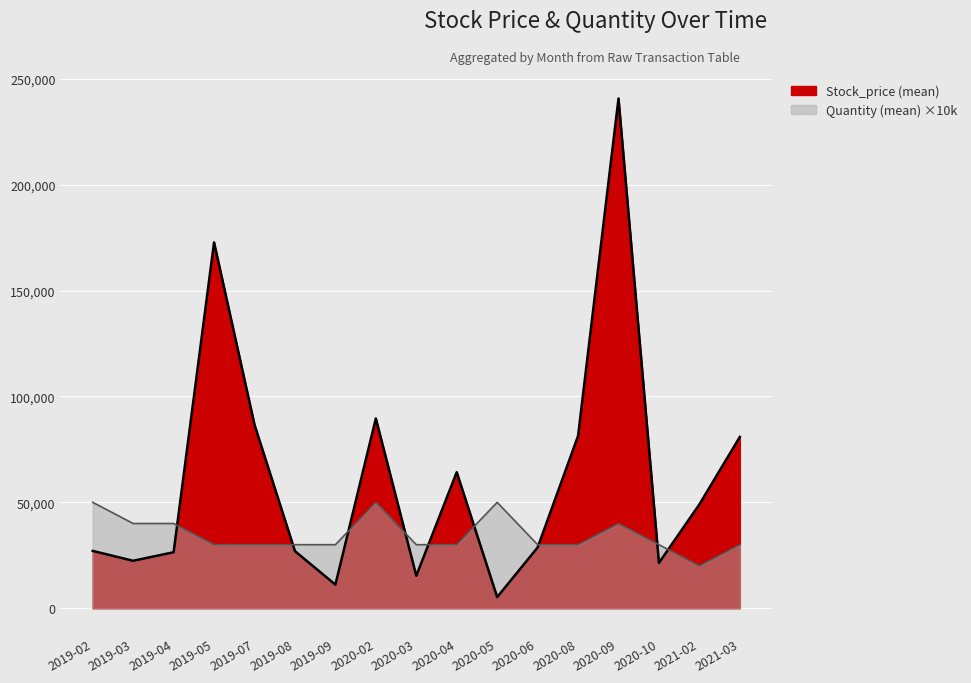

What is the greatest value displayed?

240732